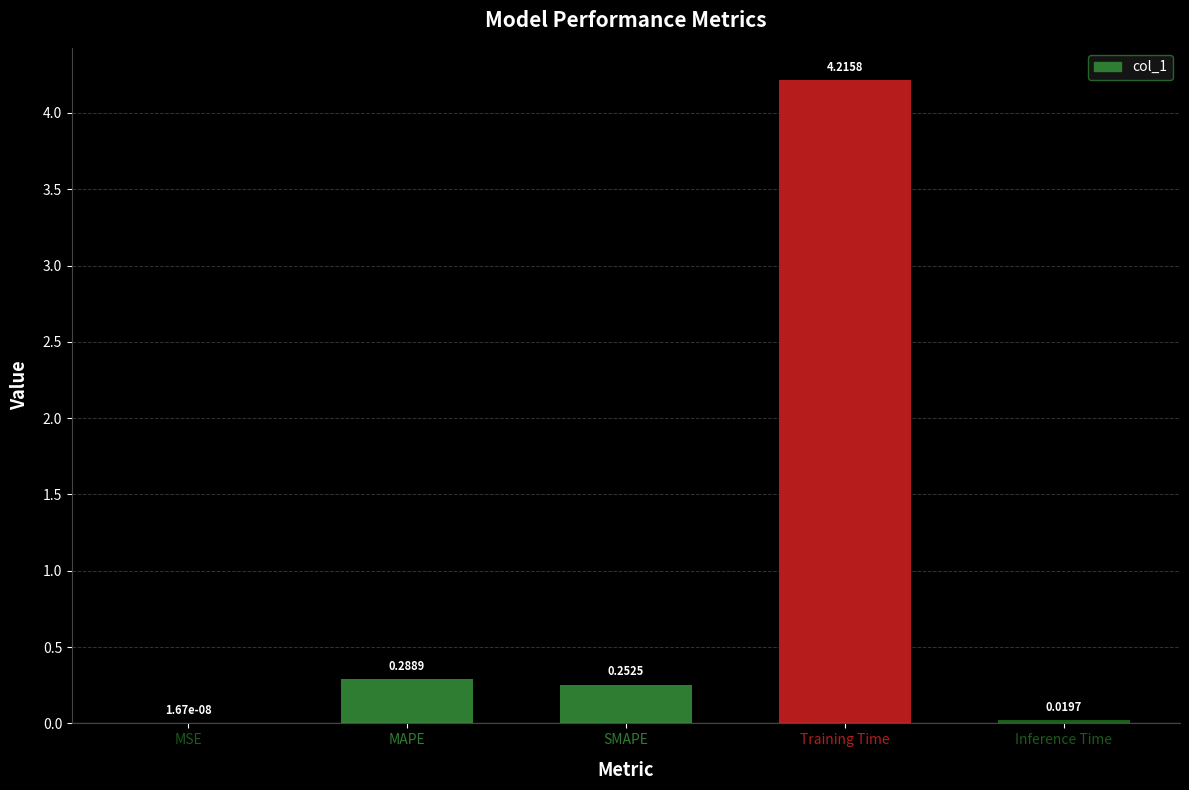

What is the sum of the values at Training Time and MAPE?

4.5